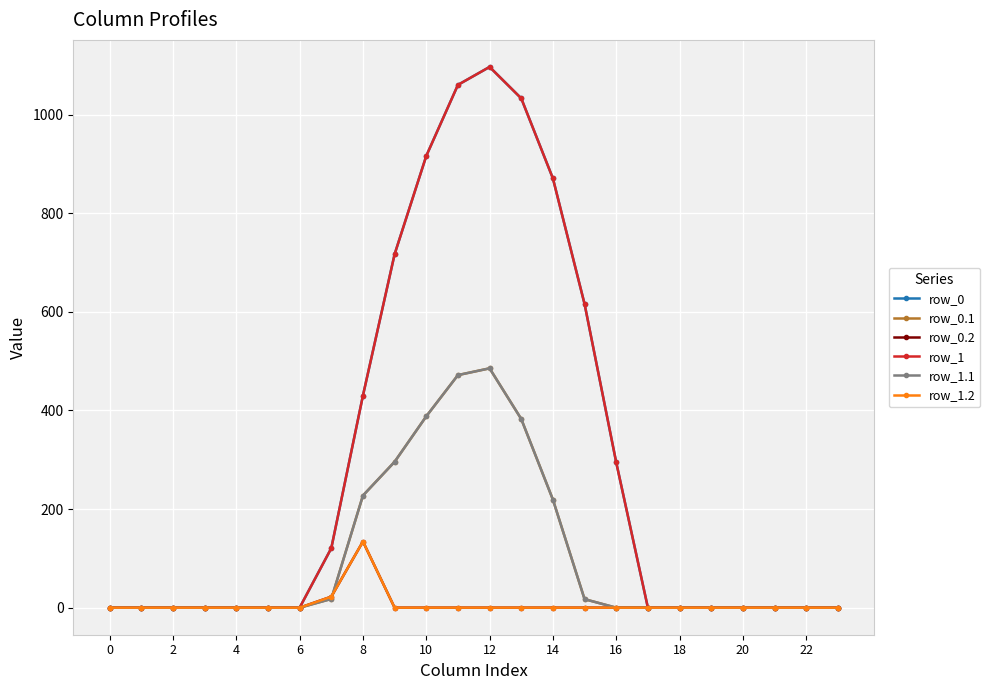

What is the difference between the second highest and second lowest values in the row_0 series?

1060.3